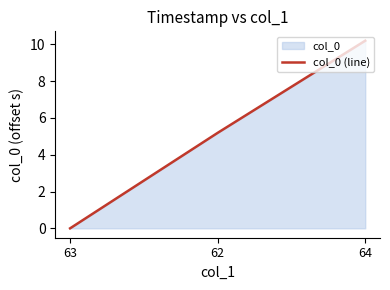

Is it true that the value at 63 is 0.0?

True